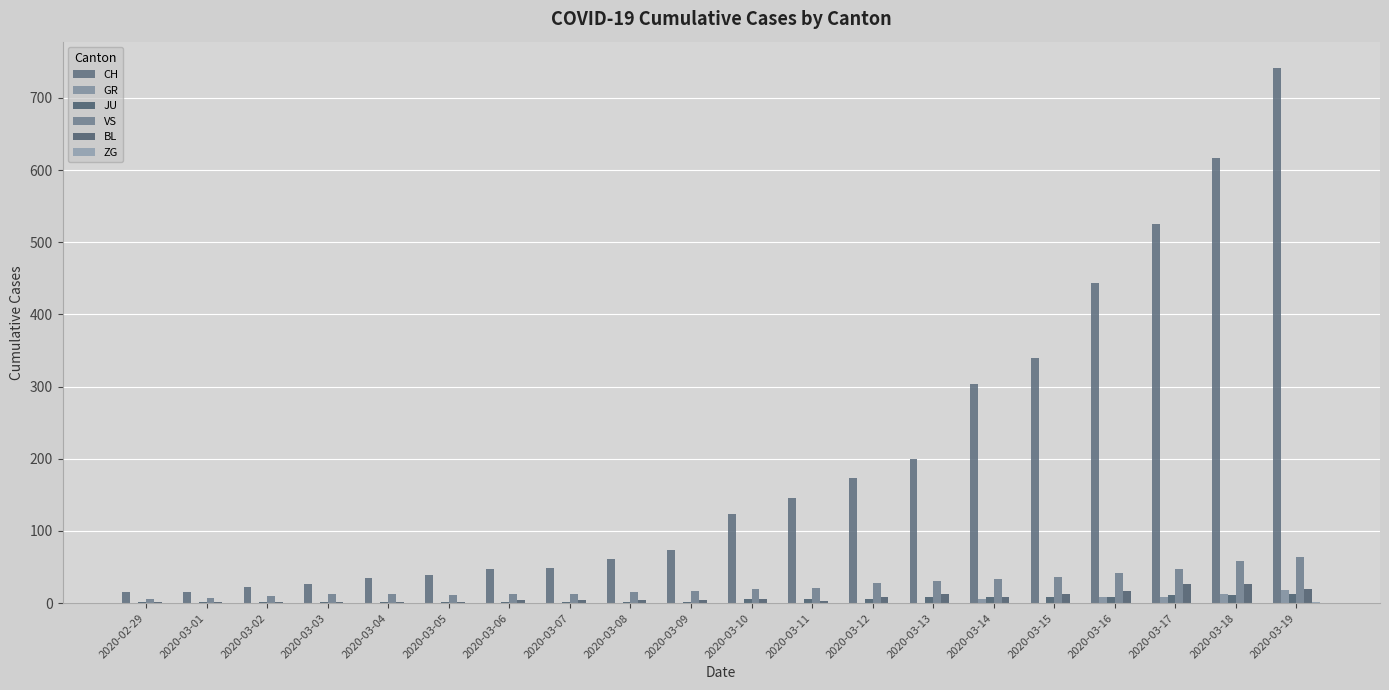

Does the chart contain stacked bars?

No